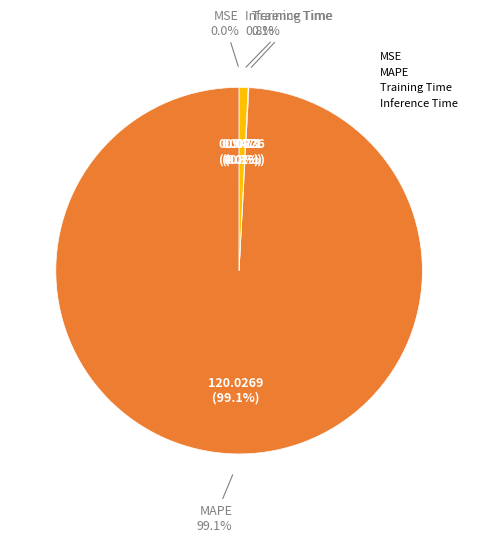

To the nearest percent, what is the difference between the largest and smallest slice percentages?

99%